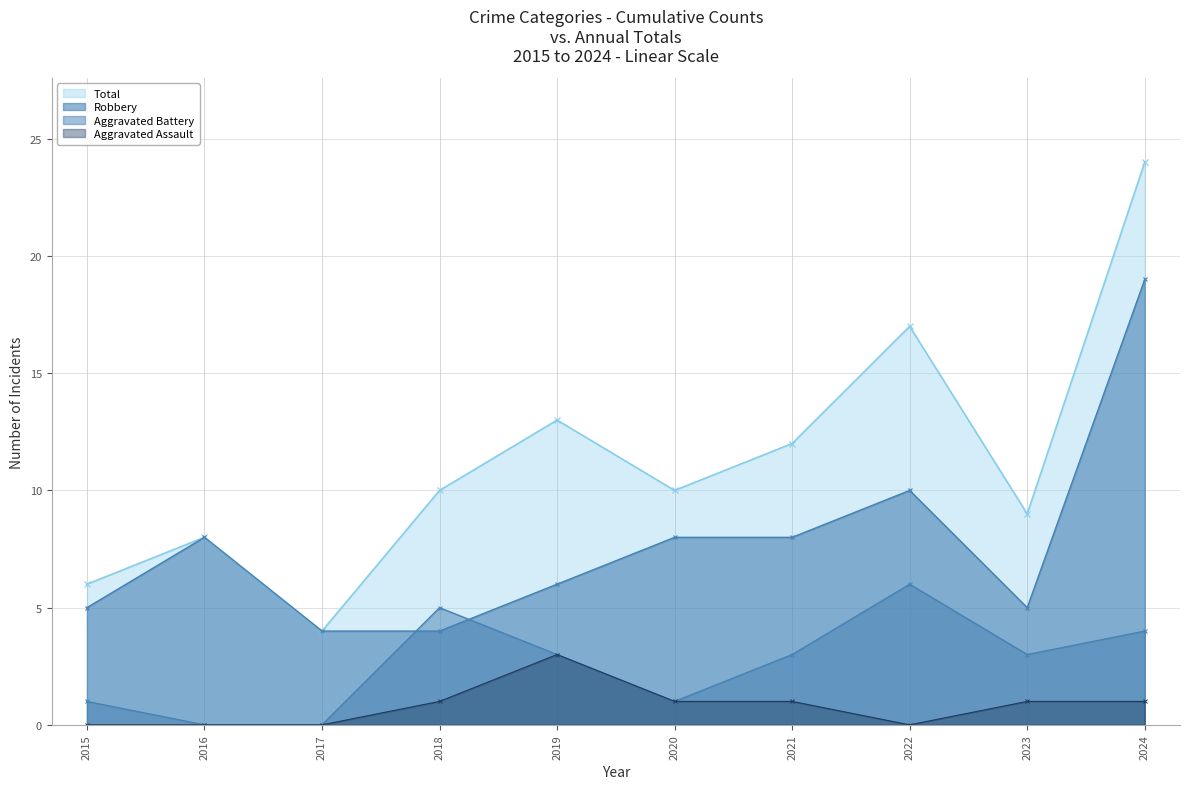

Reading left to right, what are all the values shown in this chart?

Robbery: 5	8	4	4	6	8	8	10	5	19
Aggravated Battery: 1	0	0	5	3	1	3	6	3	4
Aggravated Assault: 0	0	0	1	3	1	1	0	1	1
Total: 6	8	4	10	13	10	12	17	9	24